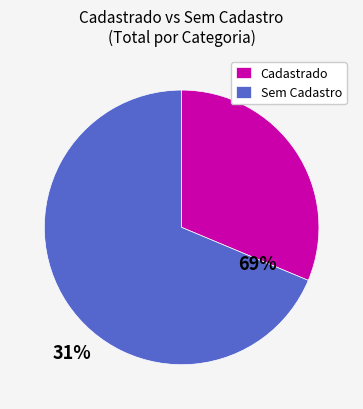

Is the sum of Cadastrado and Sem Cadastro greater than half?

Yes